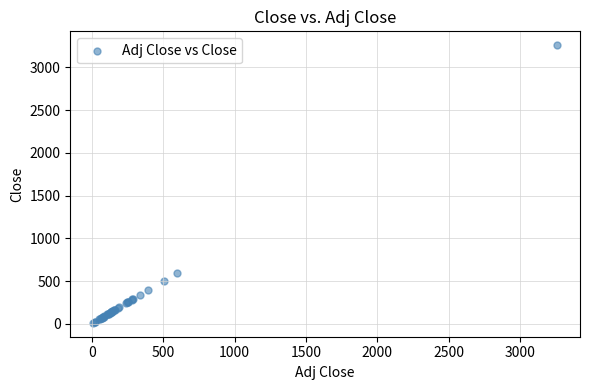

What Y value in the scatter plot is closest to 1635?

595.0